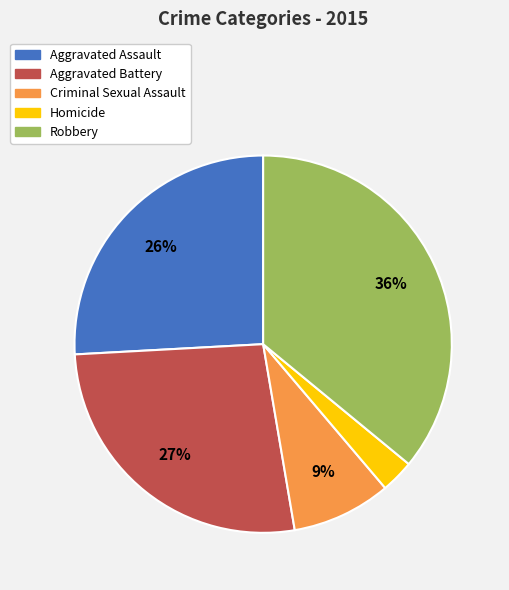

The Criminal Sexual Assault slice represents 9% of the pie. True or false?

True